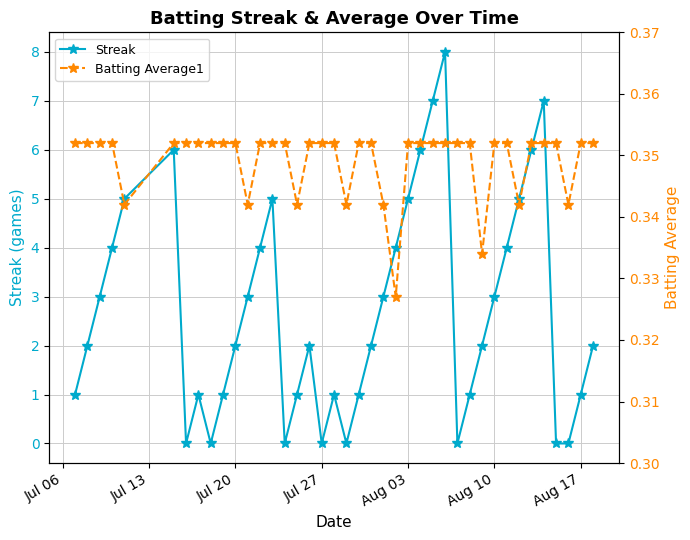

In Streak, how many points are higher than both neighbors (excluding endpoints)?

7